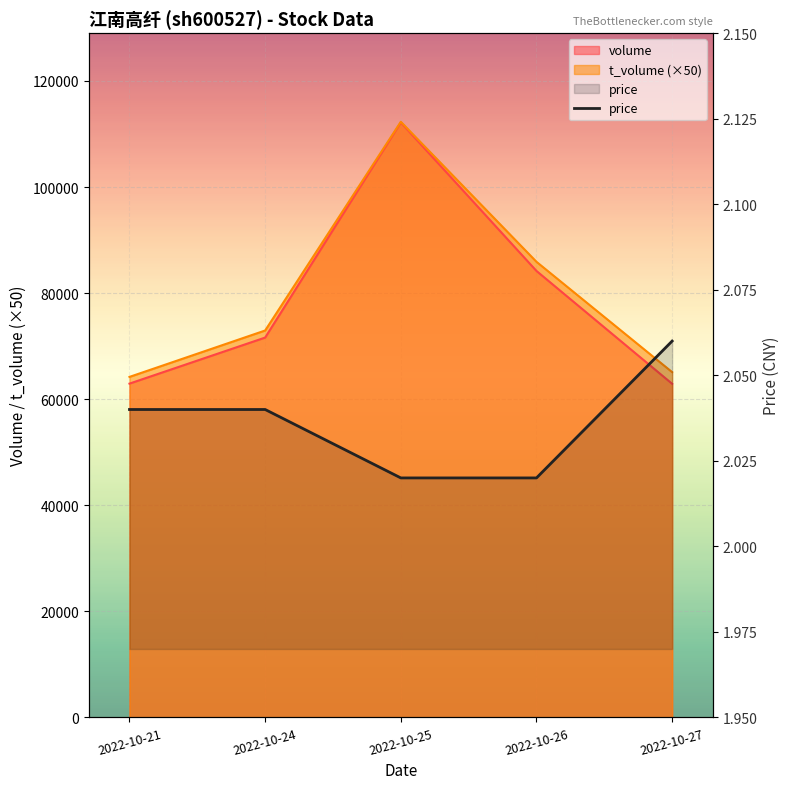

Reading right to left, what are all the values shown in this chart?

2022-10-27=2.1	2022-10-26=2.0	2022-10-25=2.0	2022-10-24=2.0	2022-10-21=2.0